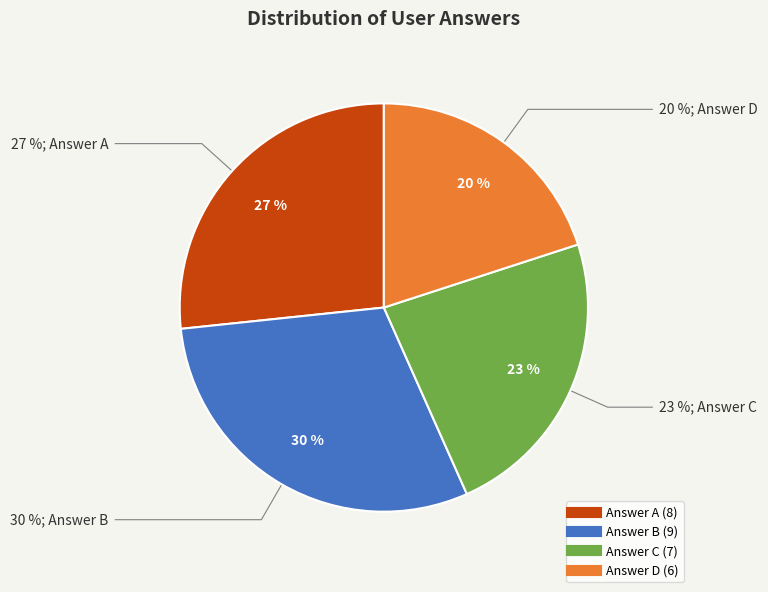

To the nearest percent, what is the combined percentage of c and b?

53%